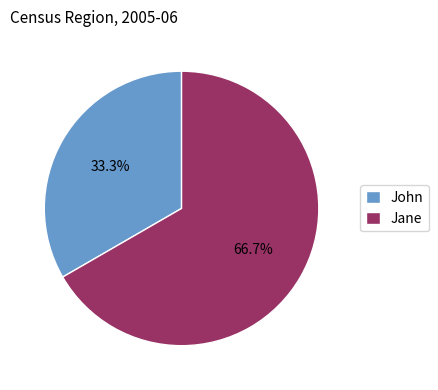

How much of the chart is everything except John?

66.7%